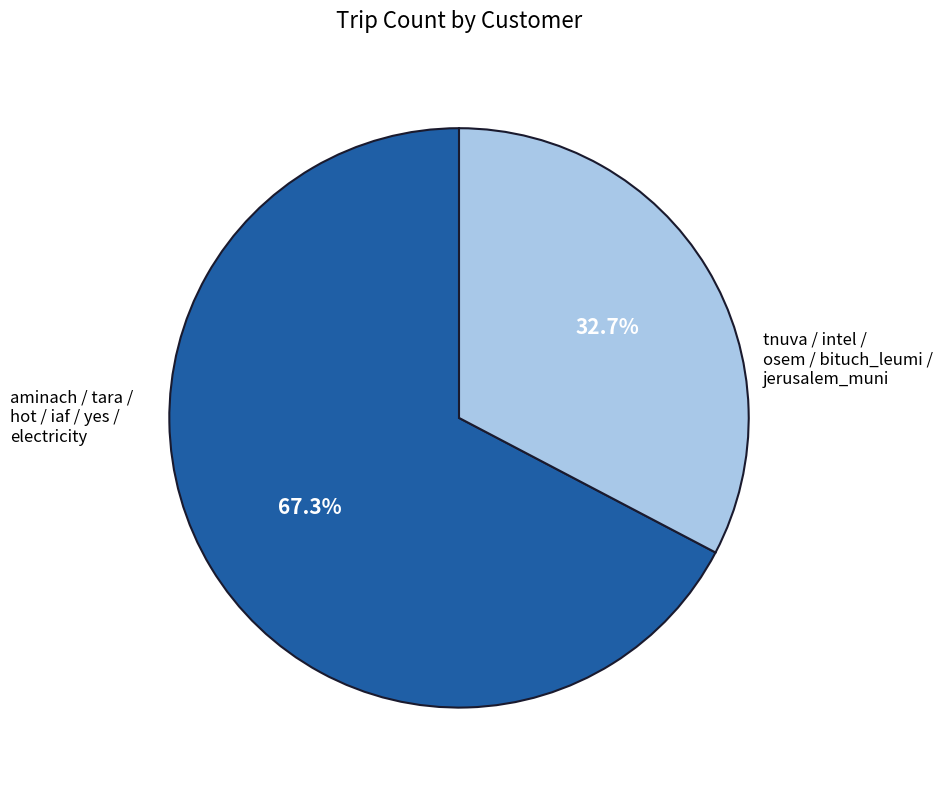

To the nearest percent, what is the average slice percentage?

50%